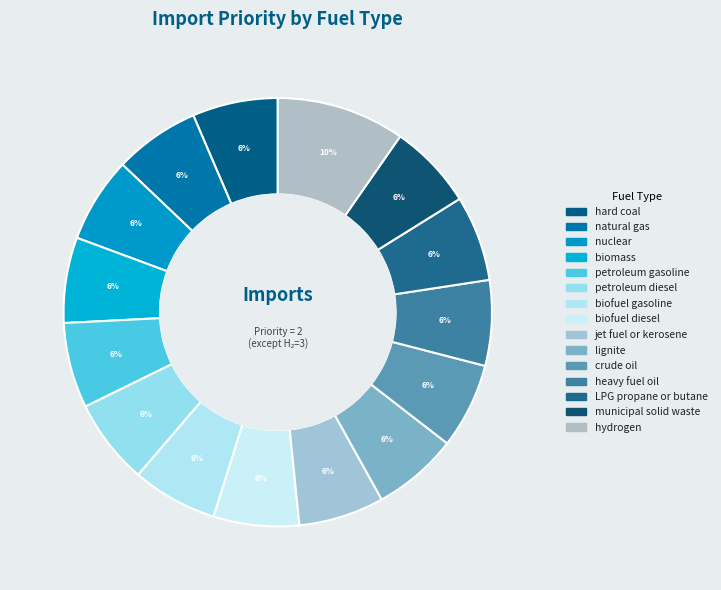

Is it true that lignite is 6% of the pie?

True